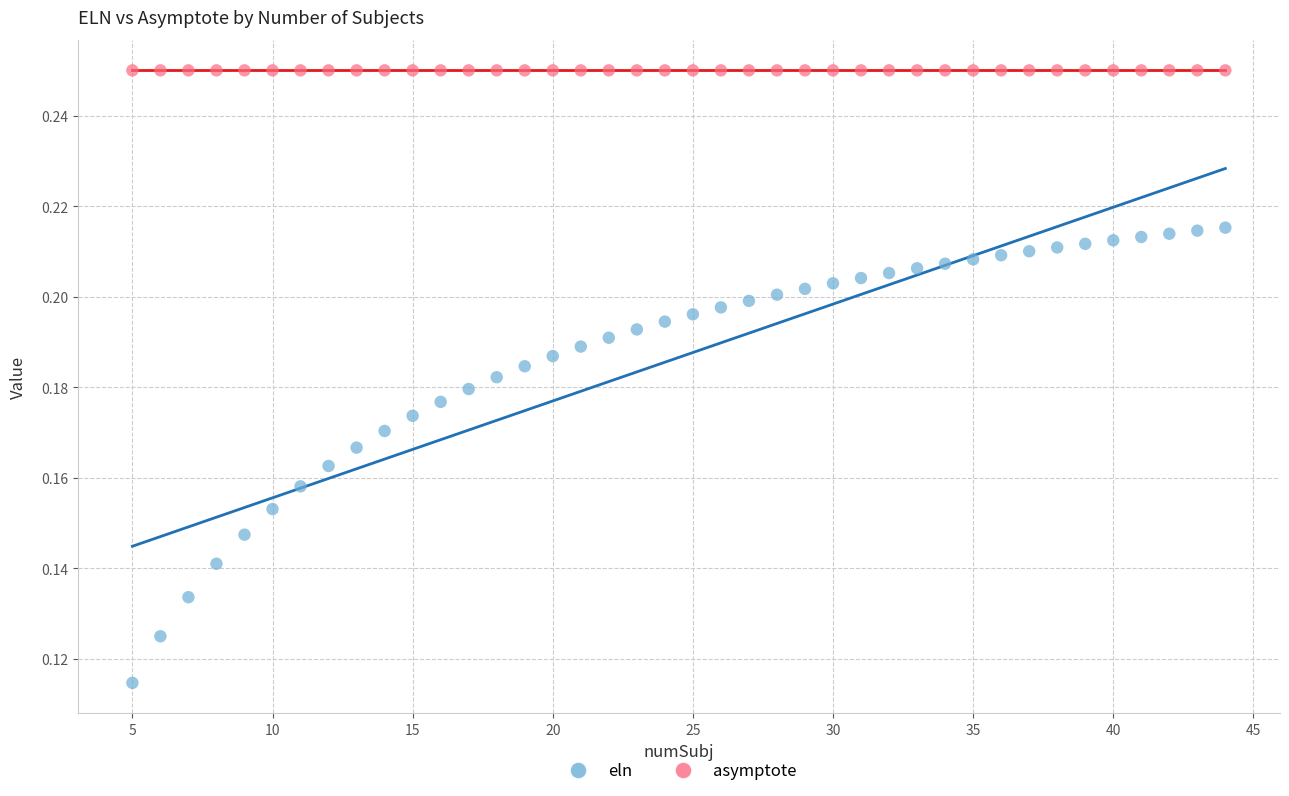

Which series reaches the minimum Y coordinate?

eln